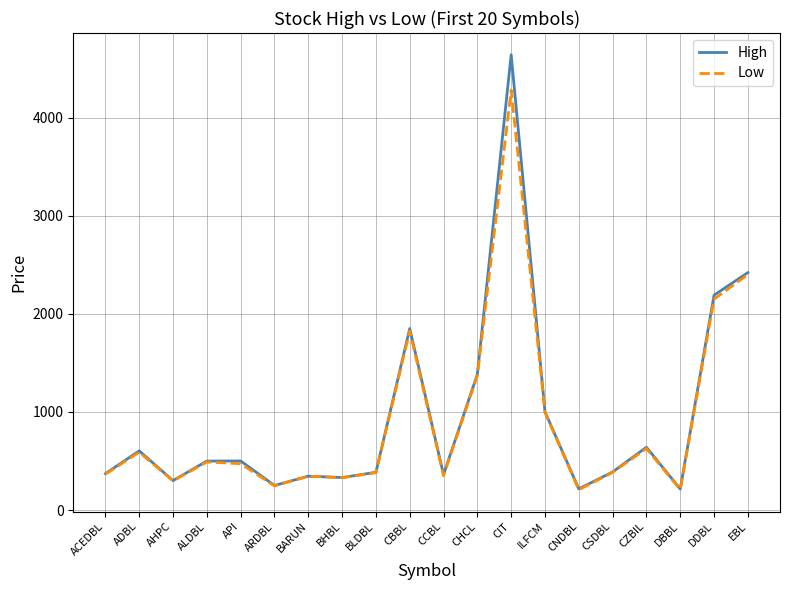

True or false: Low has more than 2 interior local peaks.

True